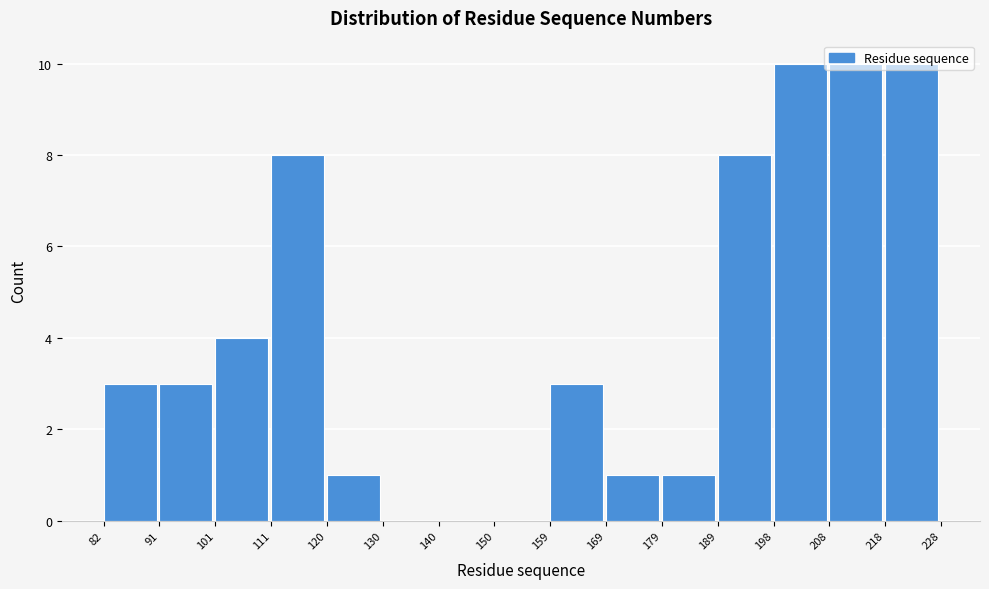

Reading left to right, transcribe this chart: for each bar, give the range it covers on the x-axis and its height. The values are not printed on the chart, so give them approximately, as read against the axis.

82 to 91: 3
91 to 101: 3
101 to 111: 4
111 to 120: 8
120 to 130: 1
130 to 140: 0
140 to 150: 0
150 to 159: 0
159 to 169: 3
169 to 179: 1
179 to 189: 1
189 to 198: 8
198 to 208: 10
208 to 218: 10
218 to 228: 10